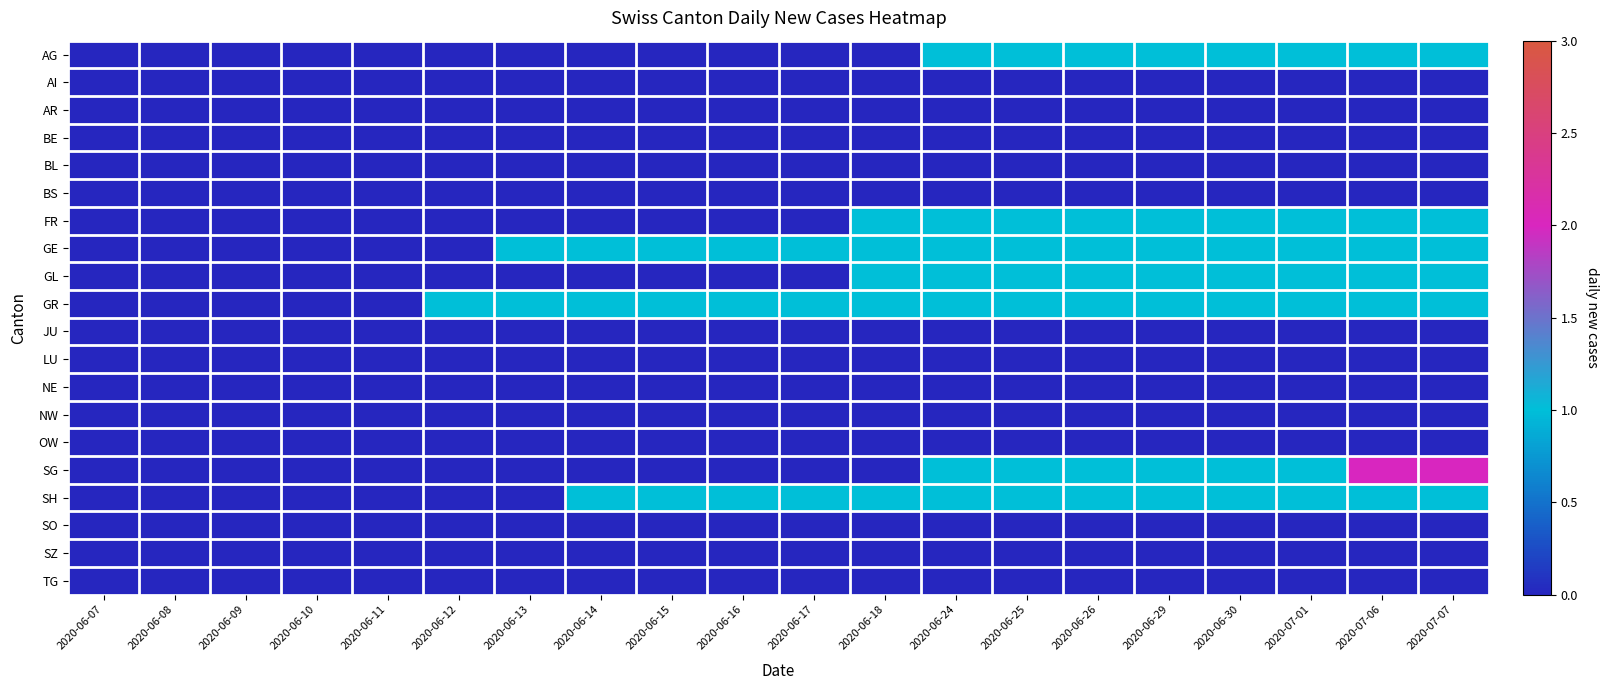

At which category is the sum across all series the highest?

2020-07-06